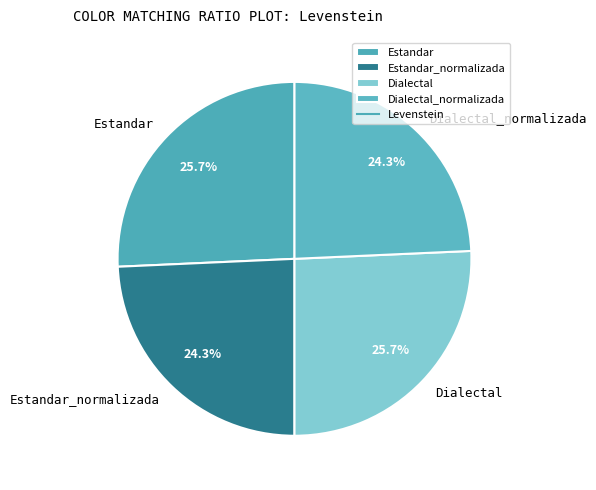

True or false: Dialectal accounts for 26% of the total.

True